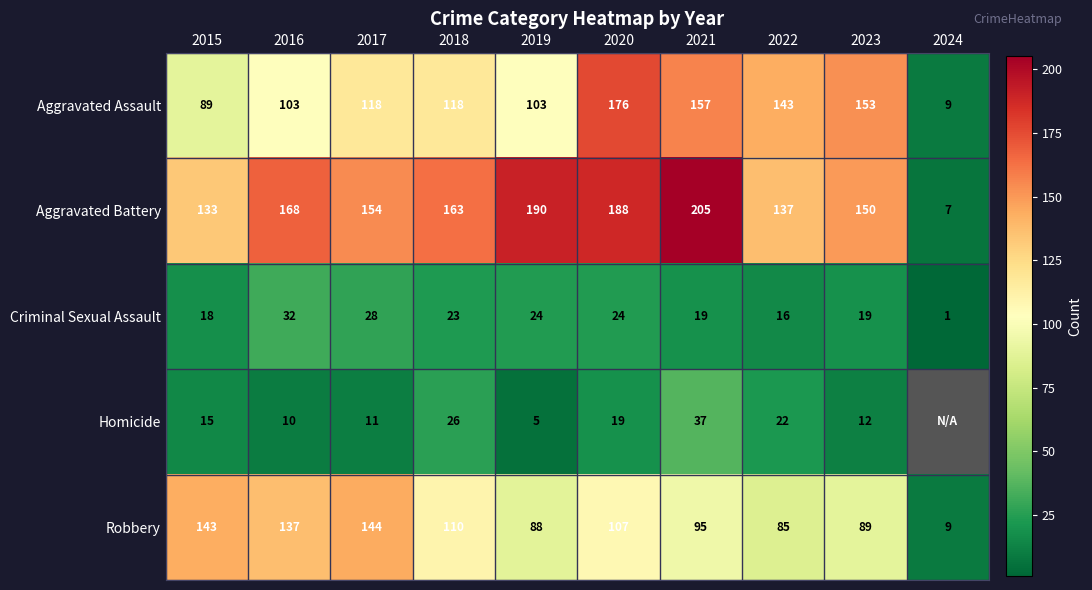

What is the total value across all series at 2018?

440